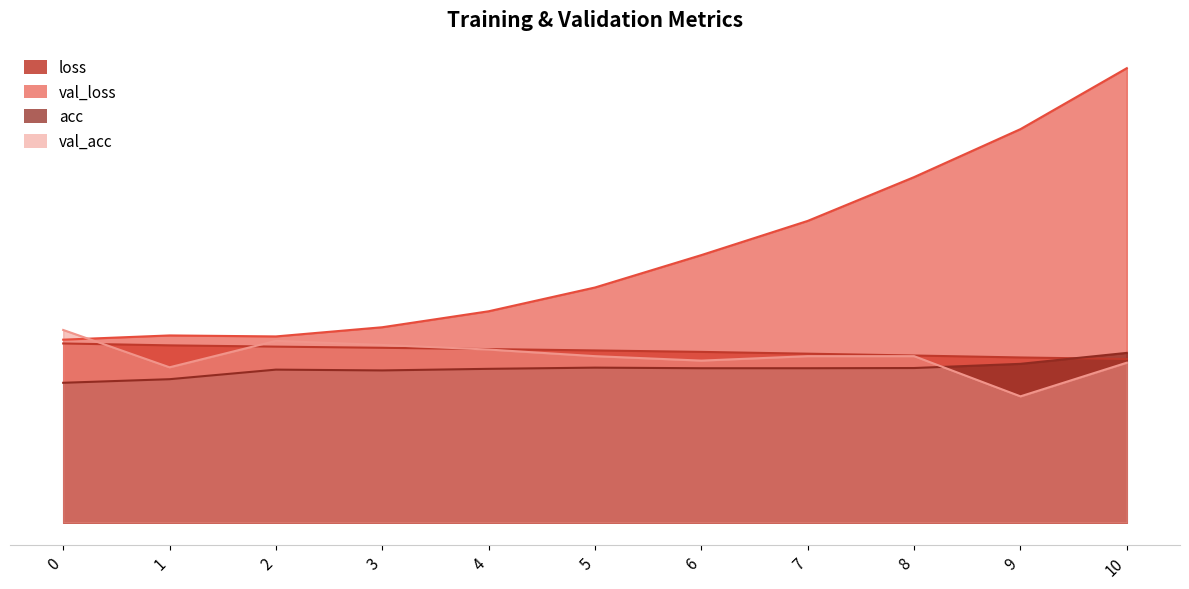

At 6, list the series in order from largest to smallest.

val_loss, loss, val_acc, acc